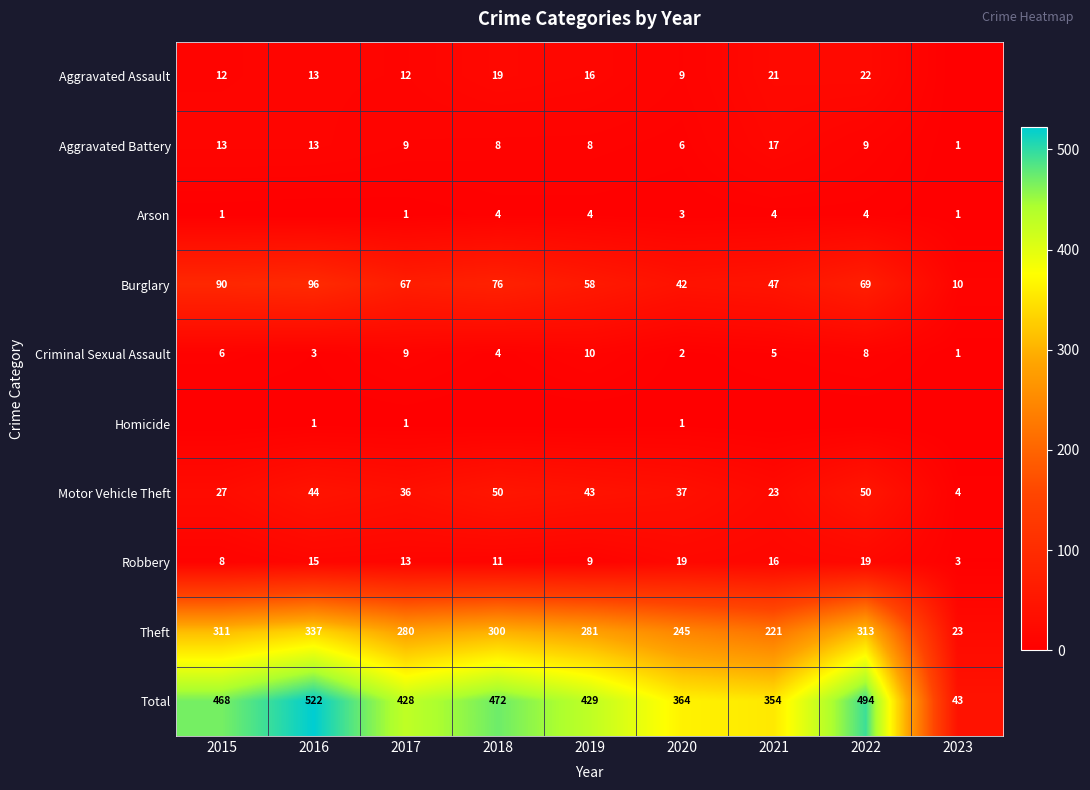

The Criminal Sexual Assault series shows 2 at 2020. True or false?

True